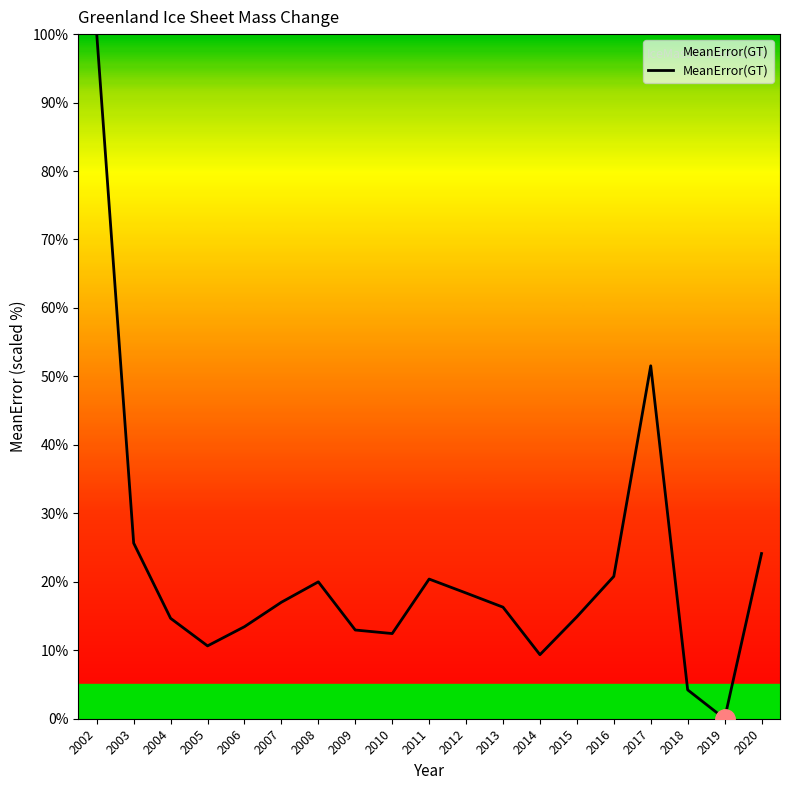

How many lines are shown in the chart?

1